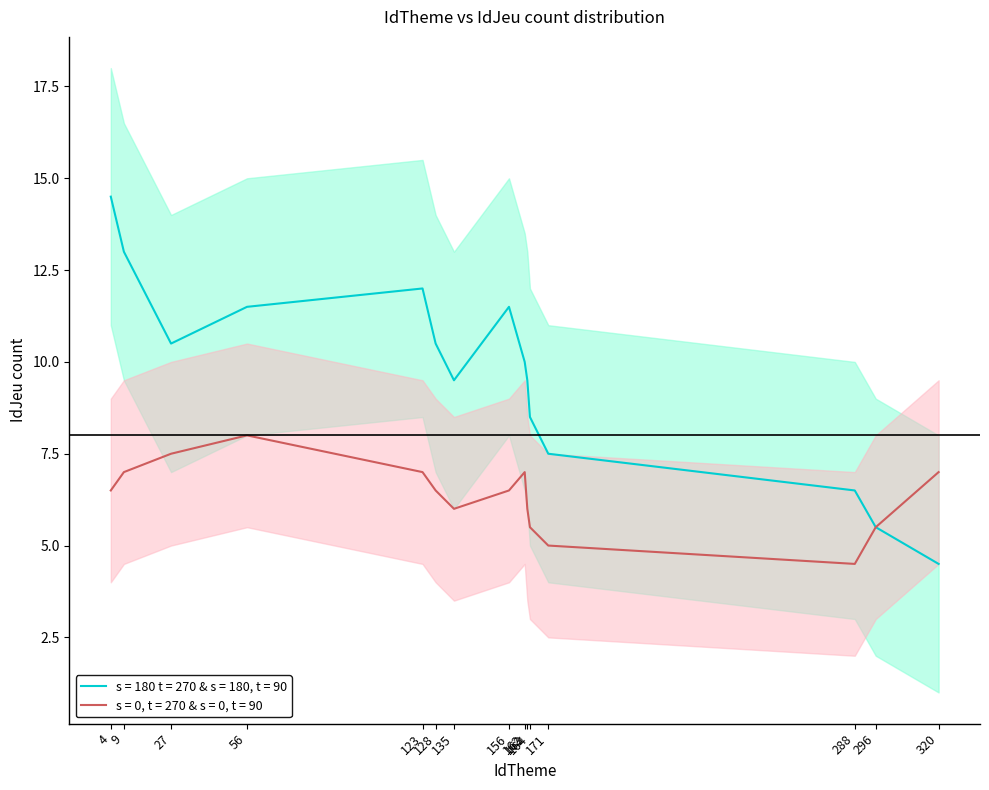

What is the difference between the lower_upper values at 56 and 123?

0.5